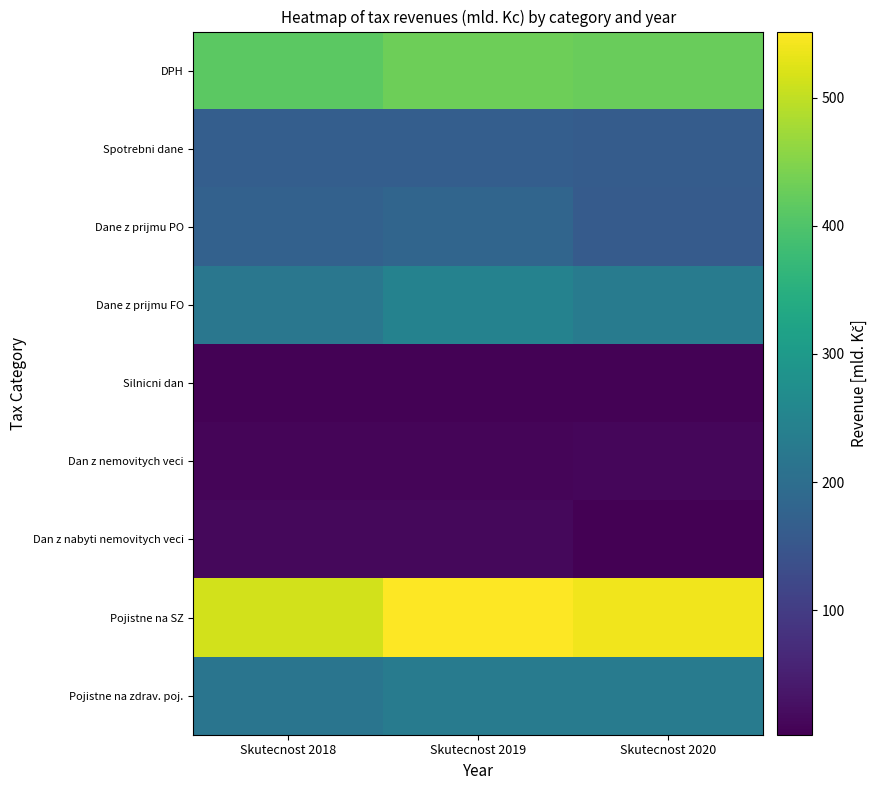

Which series has the widest spread of values?

Pojistne na SZ